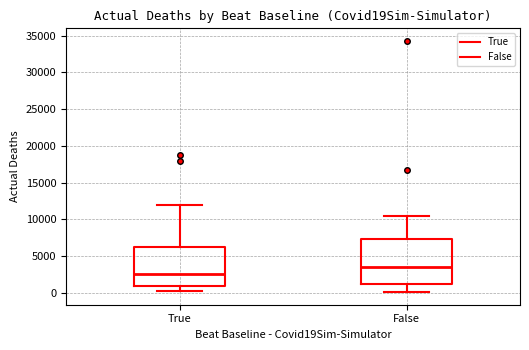

Reading left to right, read every box against the y-axis: the position of its median line, the range the box covers, and the ends of its whiskers. The values are not printed on the chart, so give them approximately, as read against the axis.

True: median 2500, box 1000 to 6500, whiskers 0 to 12000
False: median 3500, box 1000 to 7500, whiskers 0 to 10500